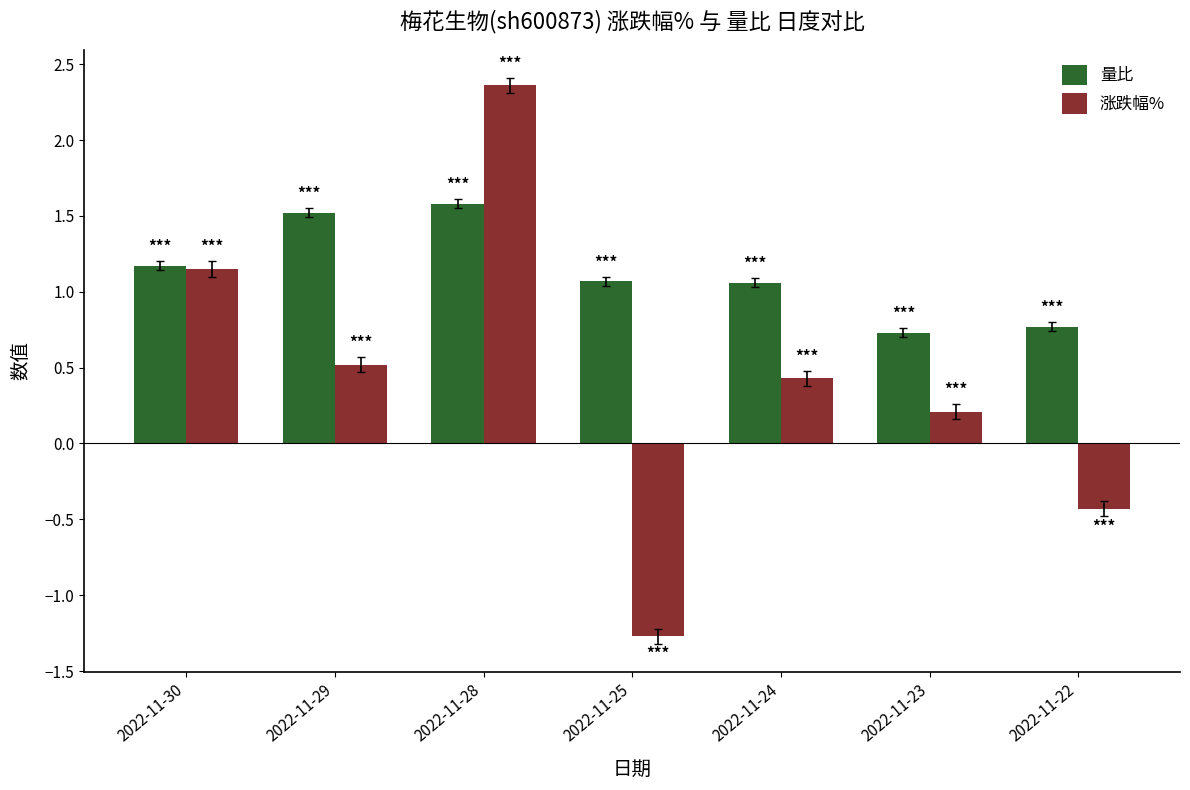

Is it true that 涨跌幅% equals -1.3 at 2022-11-25?

True